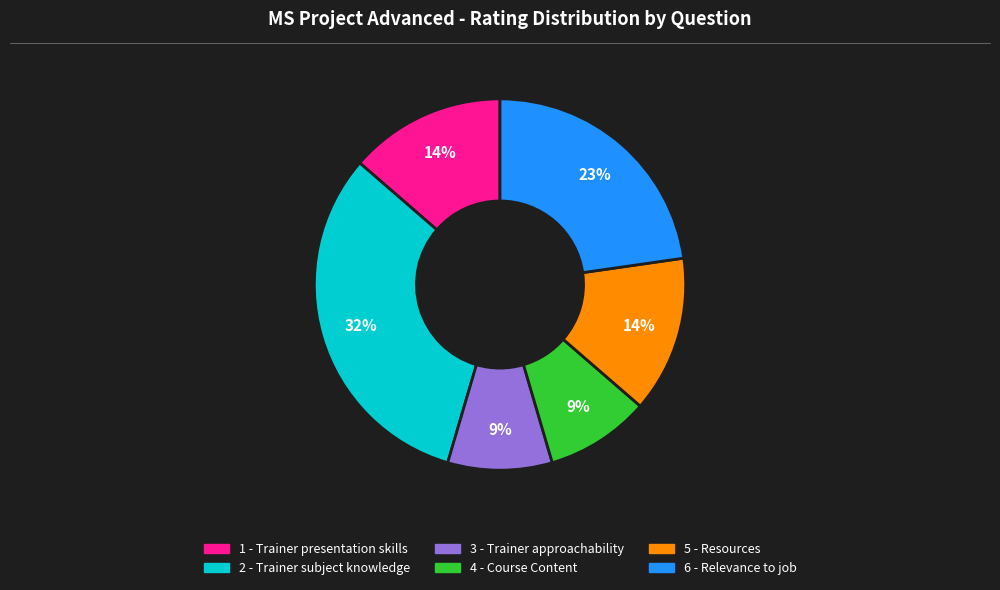

To the nearest percent, what is the difference between the 5 - Resources and 4 - Course Content slice percentages?

5%